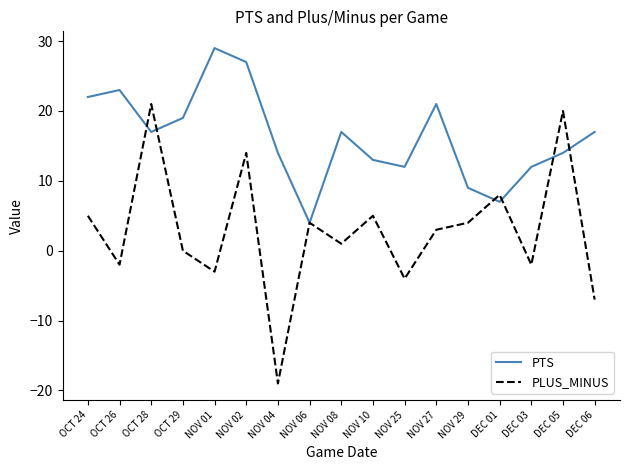

Is this an area chart (filled region under the line)?

No